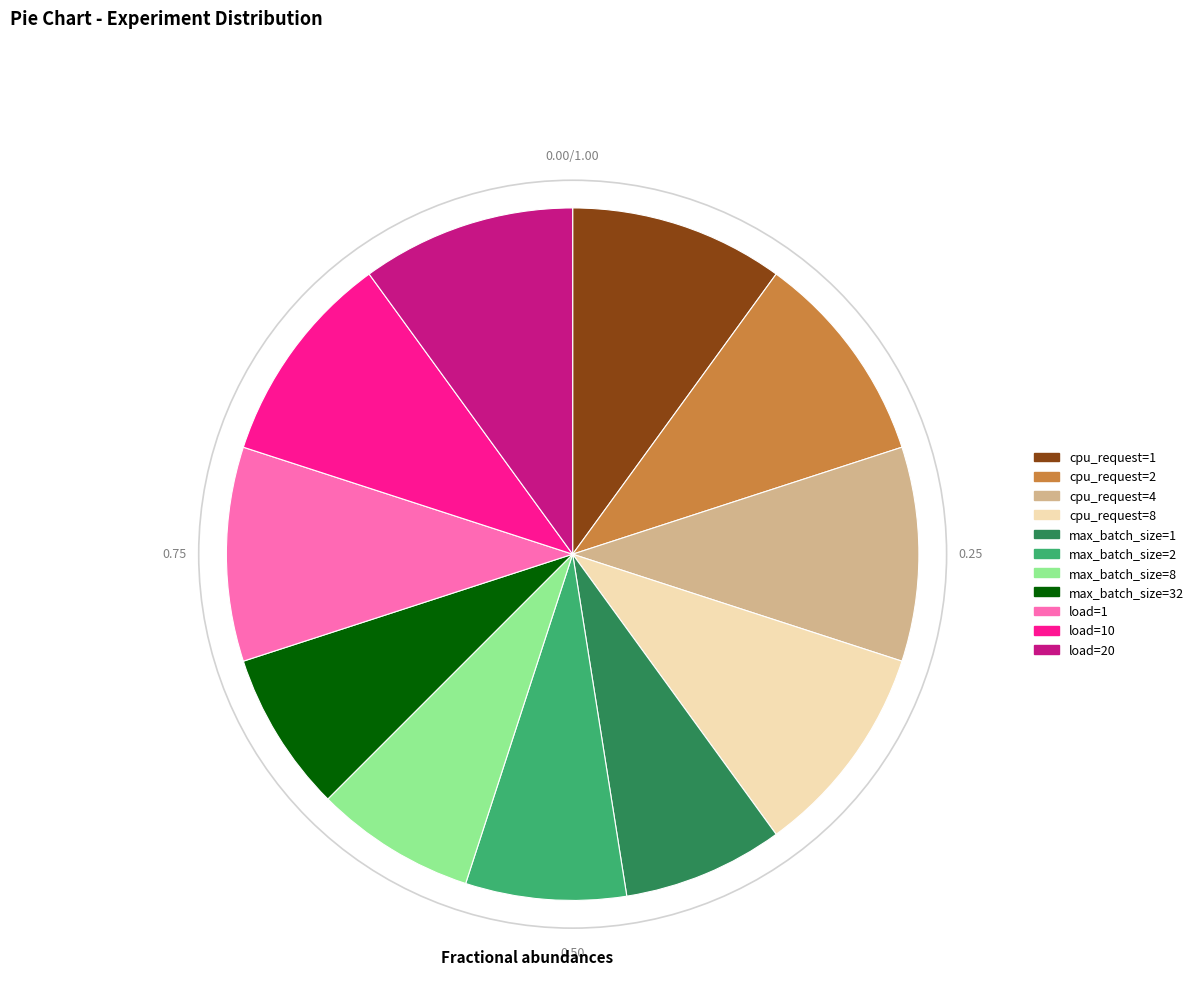

Does any single category account for the majority?

No